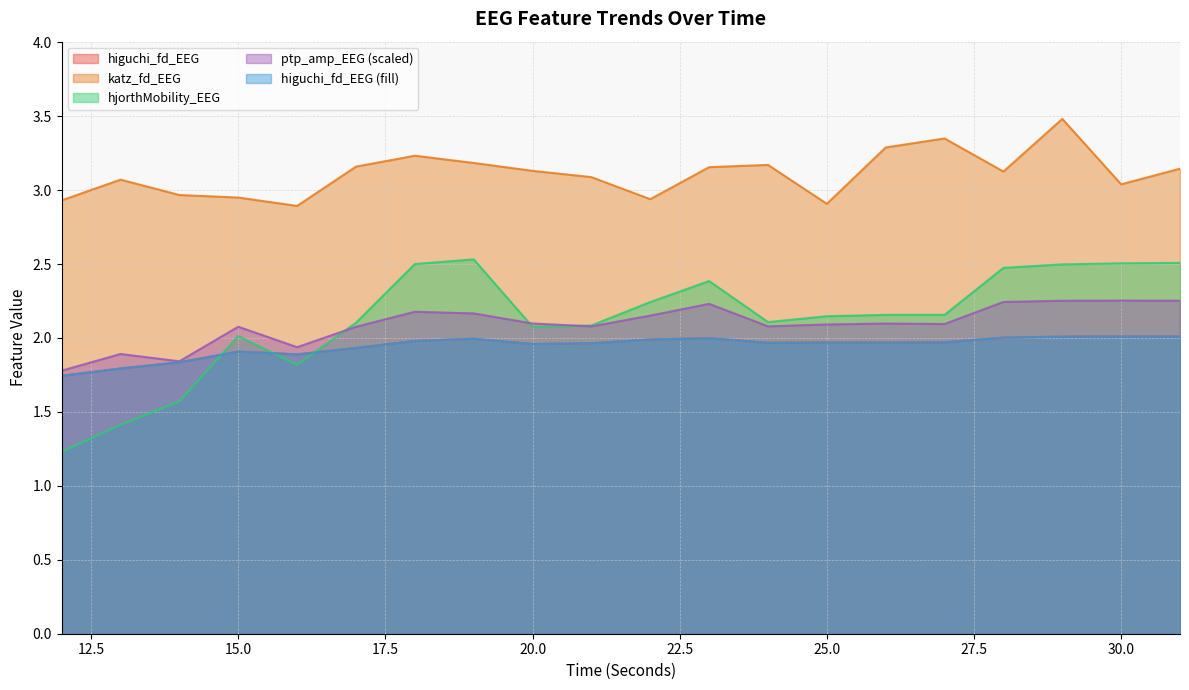

True or false: ptp_amp_norm and hjorthMobility_EEG intersect in this chart.

True